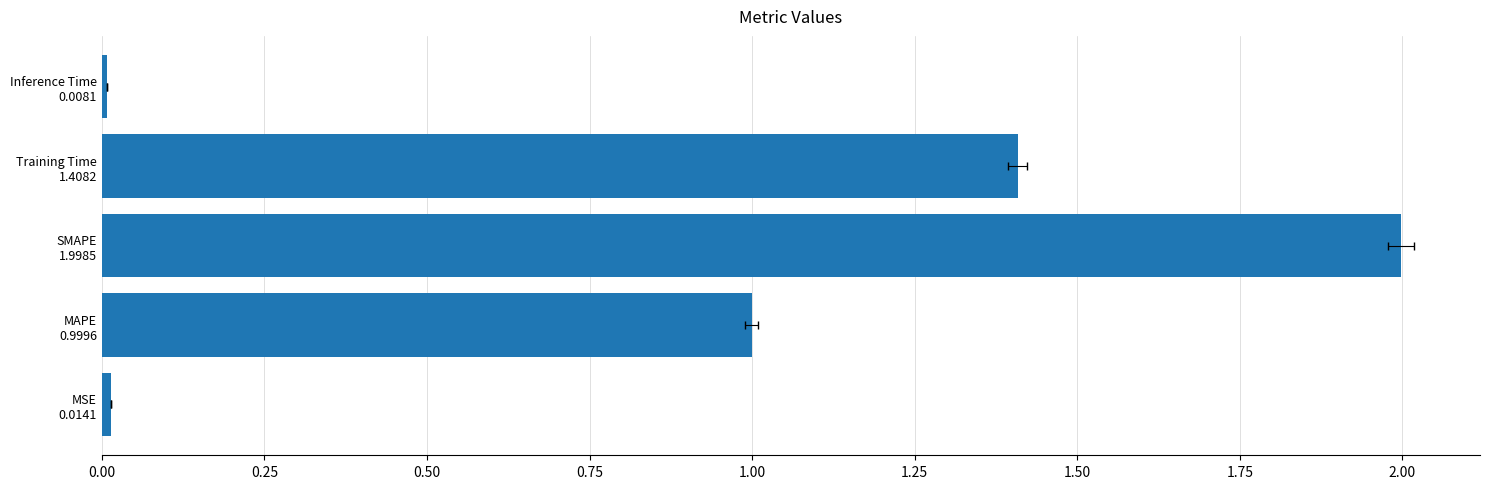

How many series are shown in this chart?

1